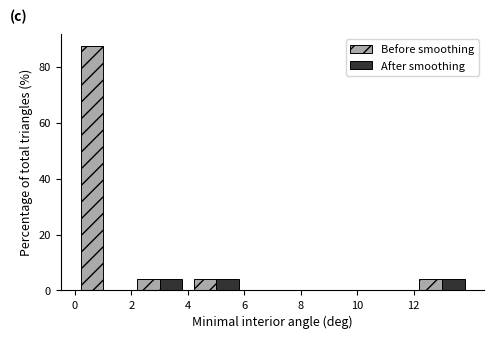

Reading left to right, list every range on the x-axis with the height of the bar of each series over it. The values are not printed on the chart, so give them approximately, as read against the axis.

0 to 2: Before smoothing=88	After smoothing=0
2 to 4: Before smoothing=4	After smoothing=4
4 to 6: Before smoothing=4	After smoothing=4
6 to 8: Before smoothing=0	After smoothing=0
8 to 10: Before smoothing=0	After smoothing=0
10 to 12: Before smoothing=0	After smoothing=0
12 to 14: Before smoothing=4	After smoothing=4